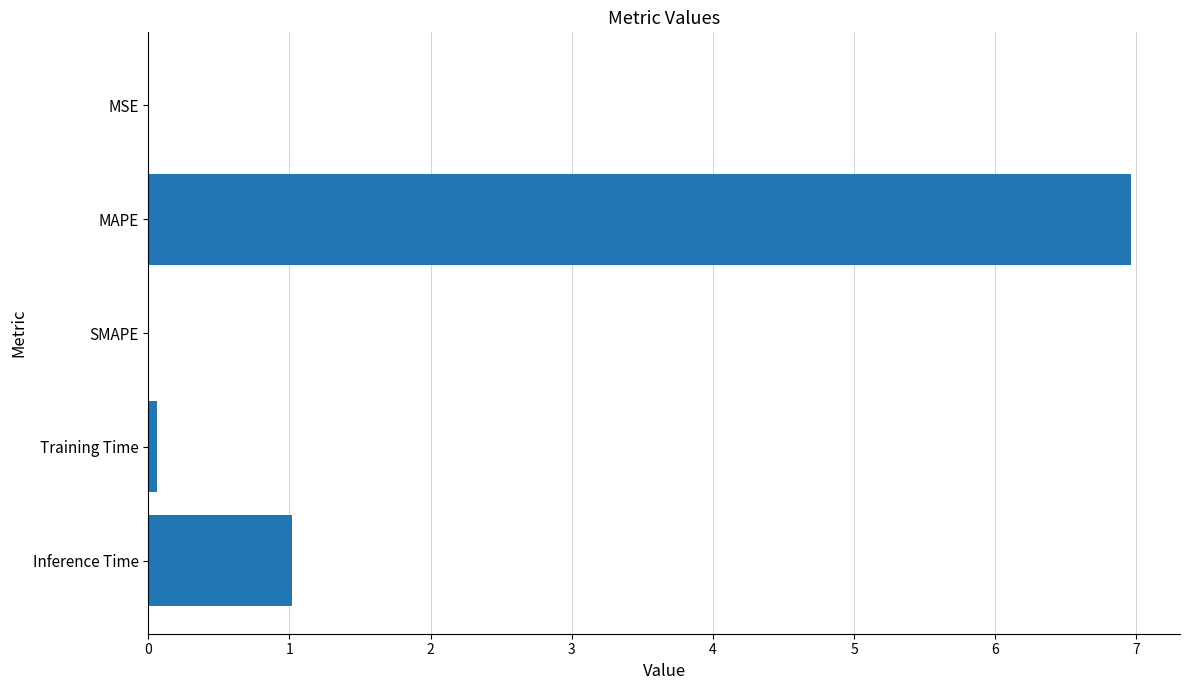

At which label is the value closest to 3?

Inference Time